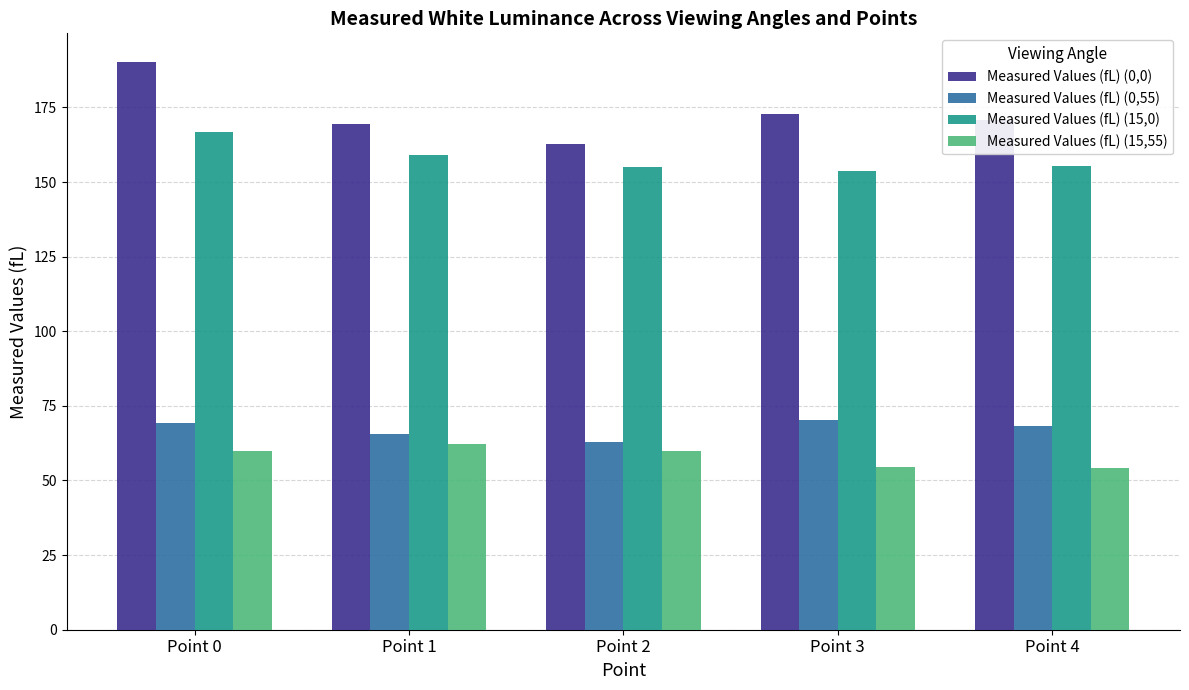

Rank the series at Point 3 from lowest to highest value.

Measured Values (fL) (15,55), Measured Values (fL) (0,55), Measured Values (fL) (15,0), Measured Values (fL) (0,0)